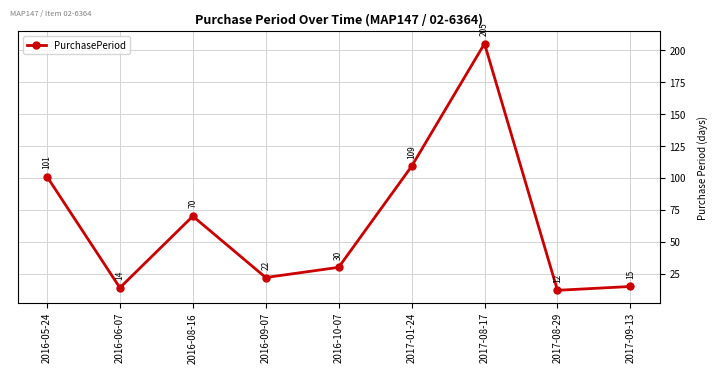

How many data points are less than 30?

4